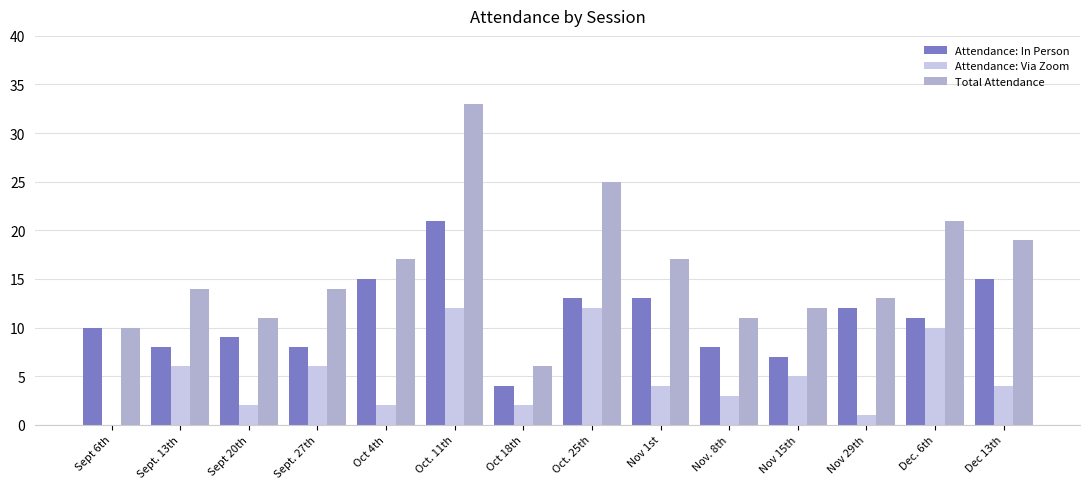

How many distinct data groups are displayed?

3